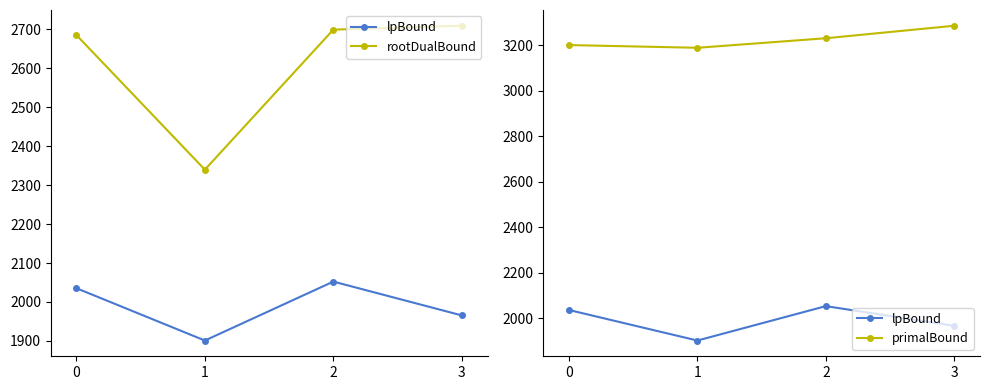

Rank the series by their average value, from lowest to highest.

lpBound, rootDualBound, primalBound